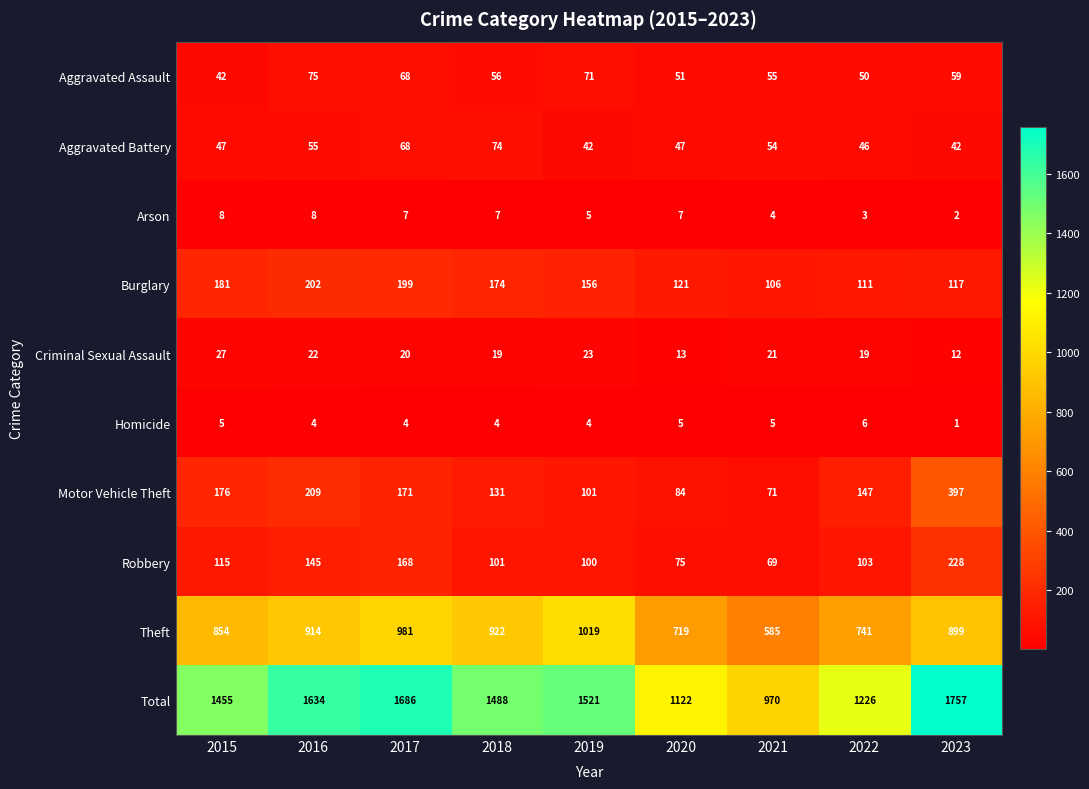

What is the difference between the maximum and second lowest values in the Robbery series?

153